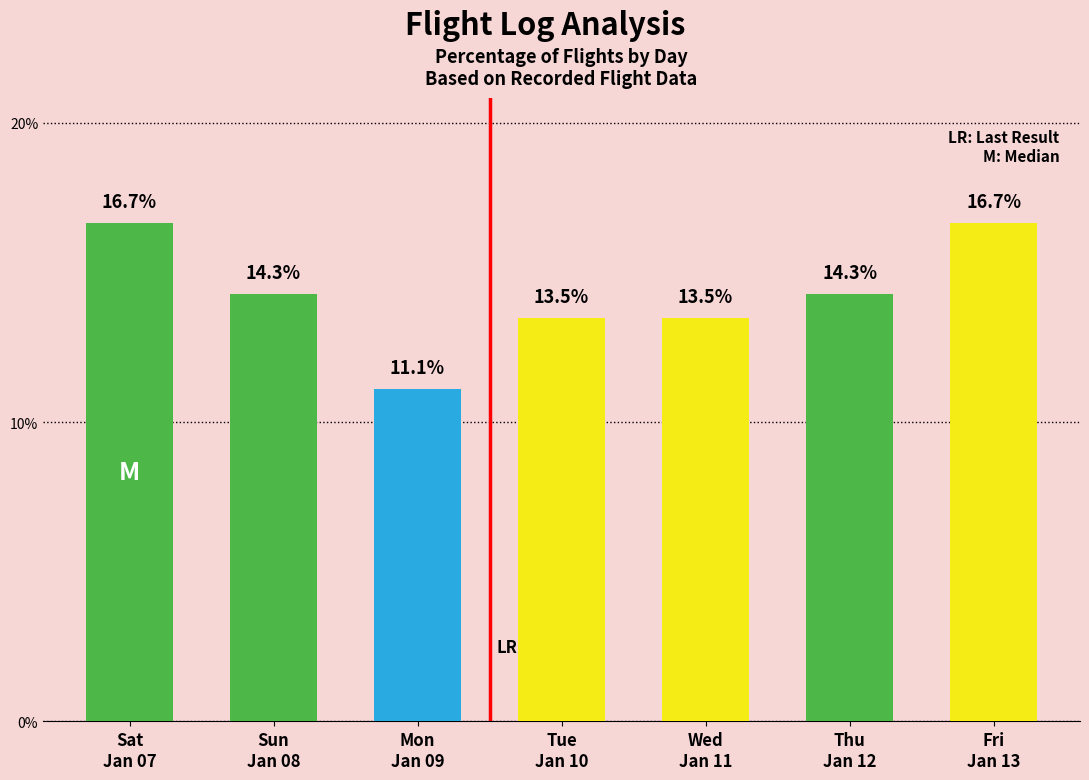

What is the minimum value shown in the chart?

11.1